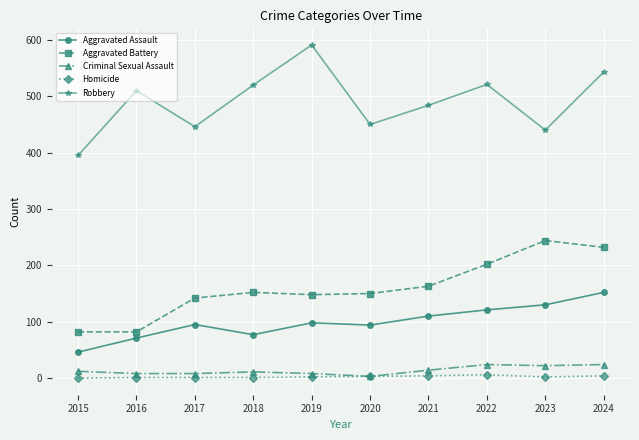

Which series has the widest spread of values?

Robbery